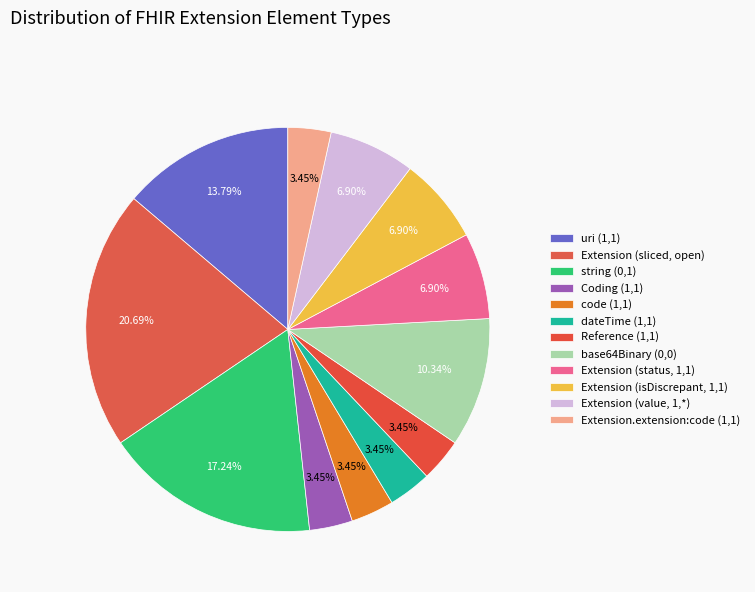

Is there a majority slice in this chart?

No